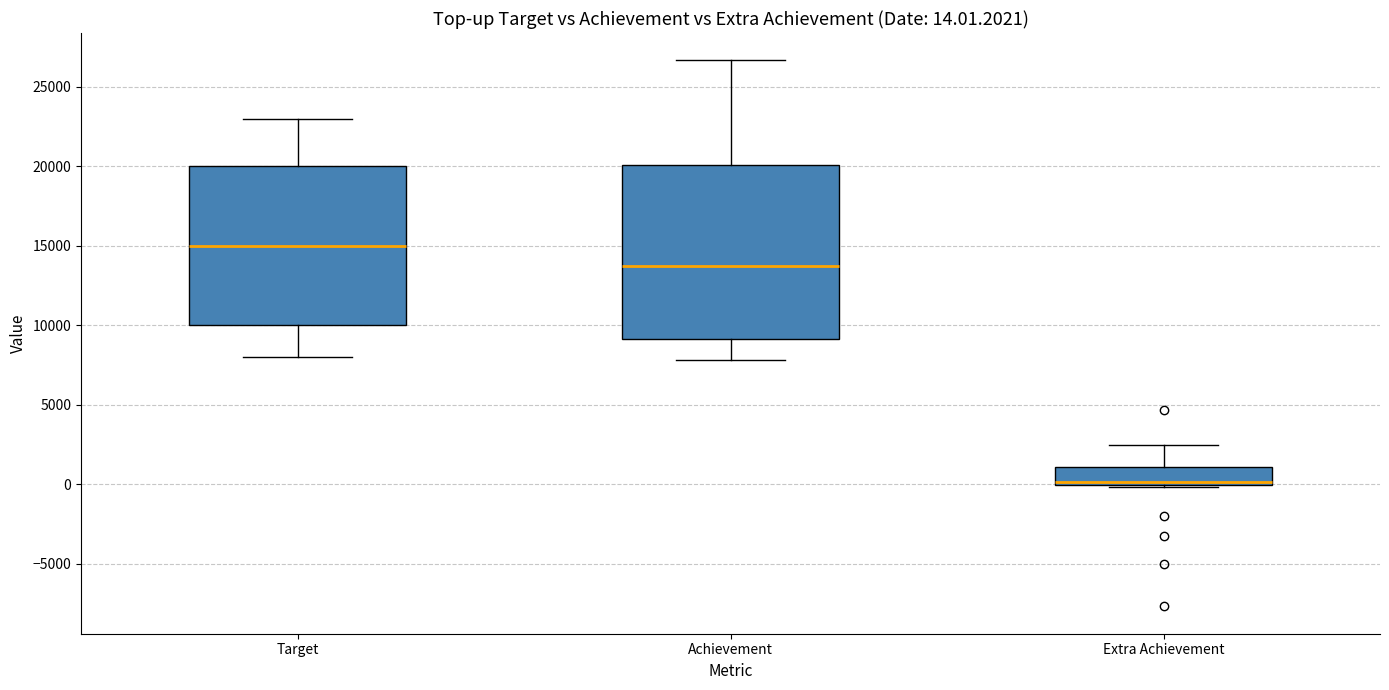

Which box is the tallest, from its lower edge to its upper edge?

Achievement